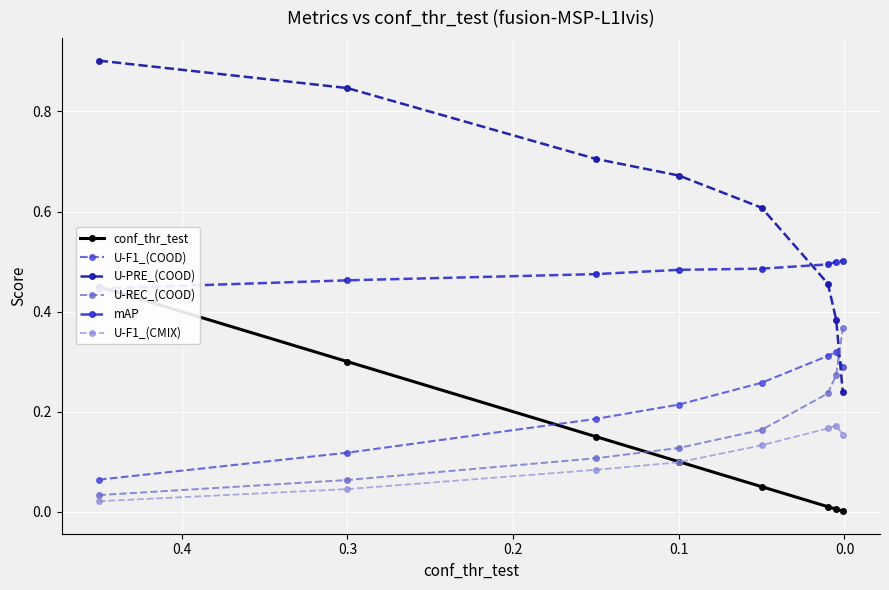

Reading left to right, transcribe all the data shown in this chart.

conf_thr_test: 0.5	0.3	0.1	0.1	0.1	0.0	0.0	0.0
U-F1_(COOD): 0.1	0.1	0.2	0.2	0.3	0.3	0.3	0.3
U-PRE_(COOD): 0.9	0.8	0.7	0.7	0.6	0.5	0.4	0.2
U-REC_(COOD): 0.0	0.1	0.1	0.1	0.2	0.2	0.3	0.4
mAP: 0.4	0.5	0.5	0.5	0.5	0.5	0.5	0.5
U-F1_(CMIX): 0.0	0.0	0.1	0.1	0.1	0.2	0.2	0.2